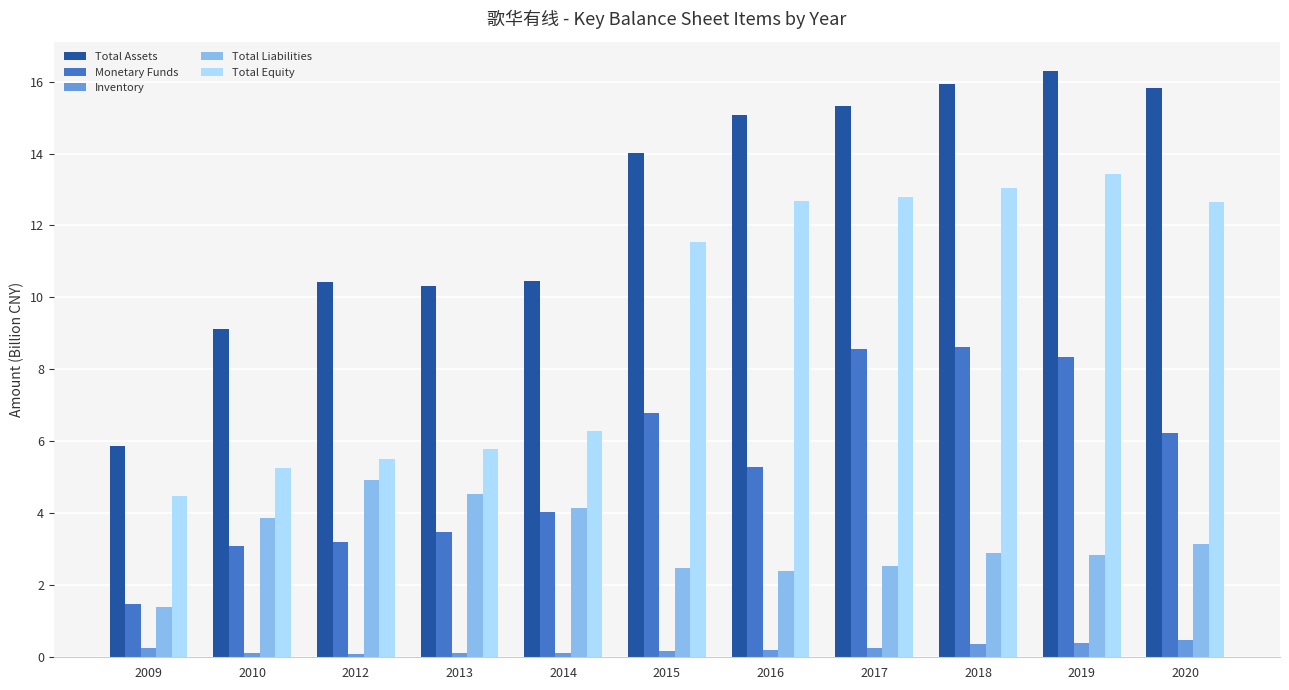

True or false: Total Equity has a value of 5.8 at 2013.

True